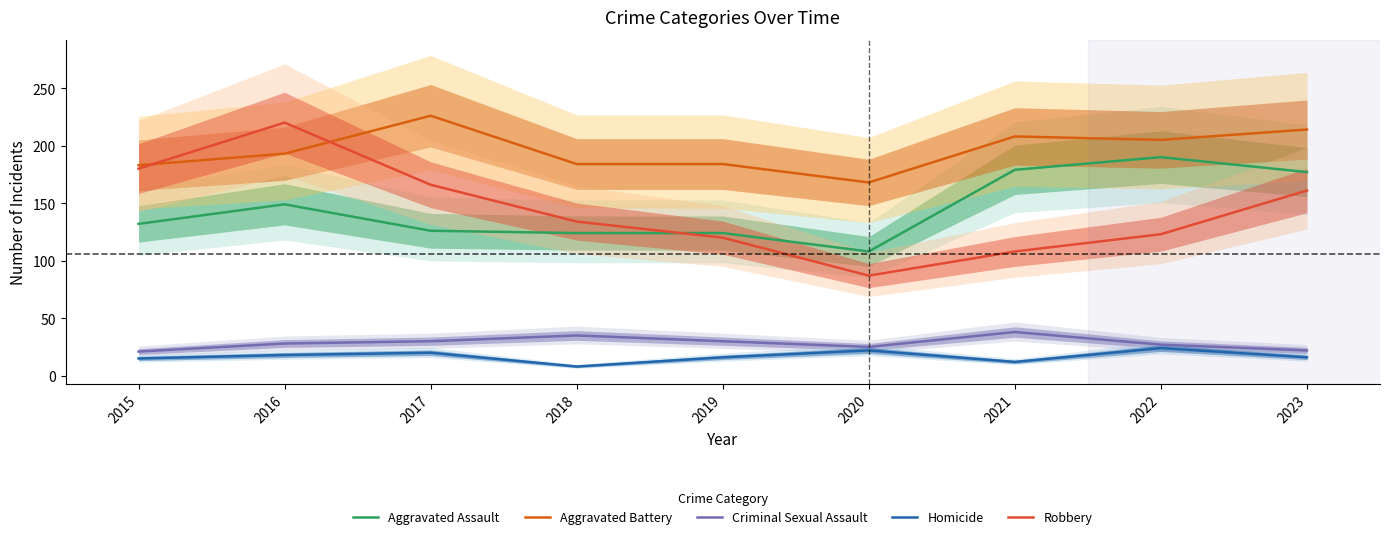

How many categories are shown in the chart?

9